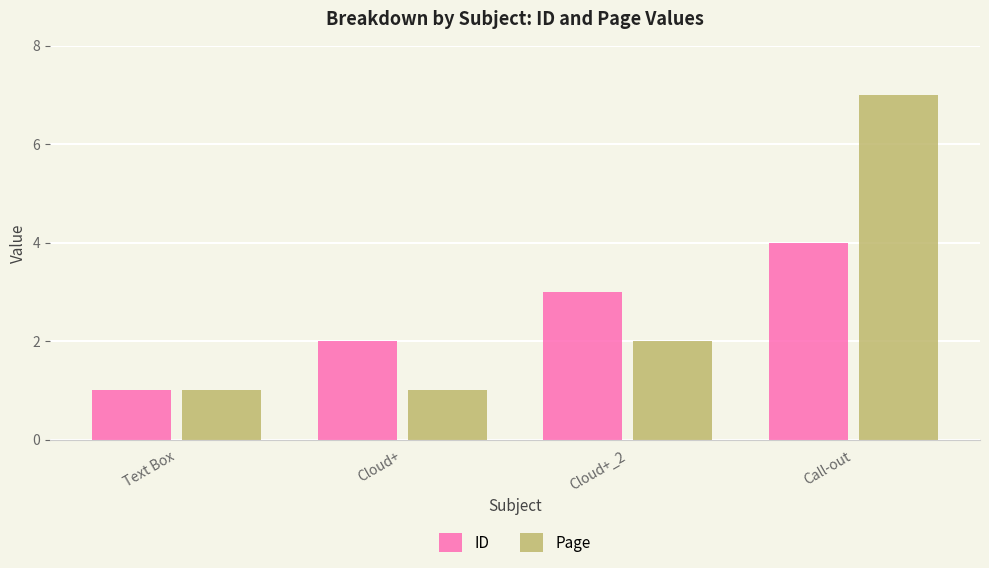

What is the value of the ID bar at the 1st from the left?

1